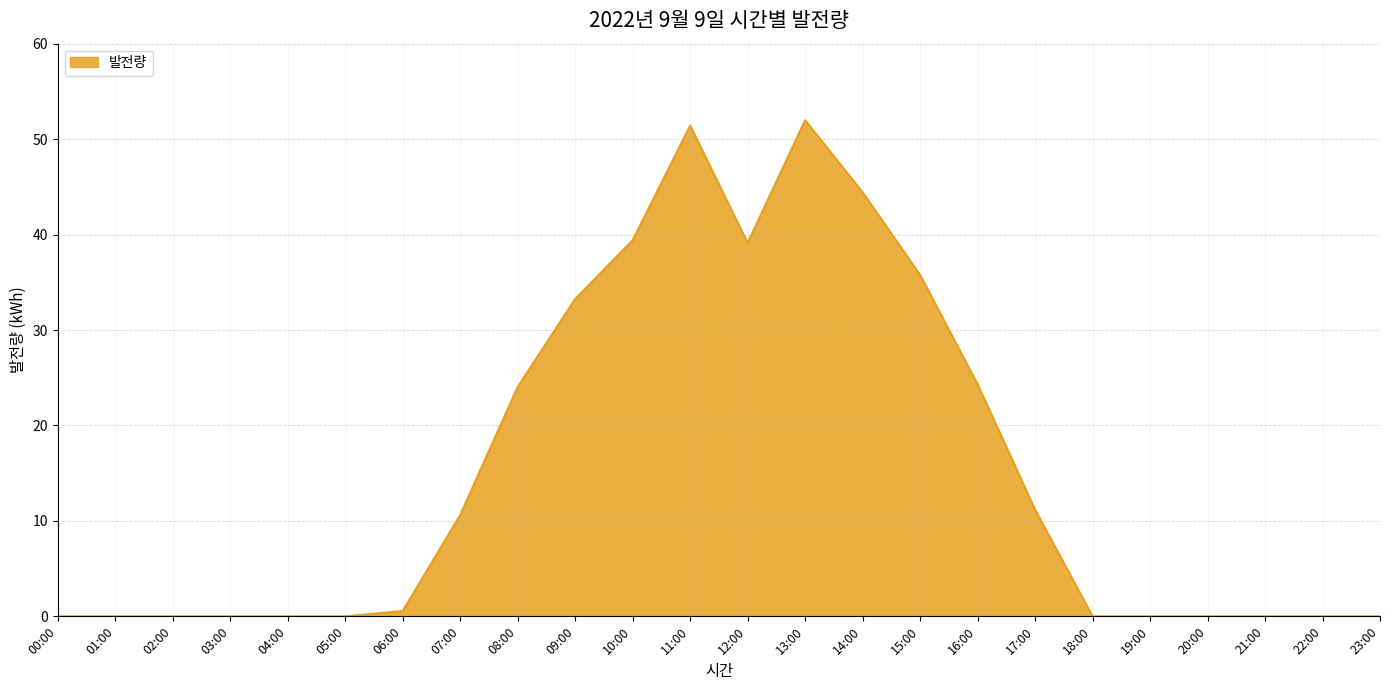

Reading left to right, list all the values displayed in this chart.

0.0	0.0	0.0	0.0	0.0	0.0	0.6	10.6	24.0	33.3	39.4	51.4	39.1	52.0	44.4	35.8	24.3	11.2	0.0	0.0	0.0	0.0	0.0	0.0